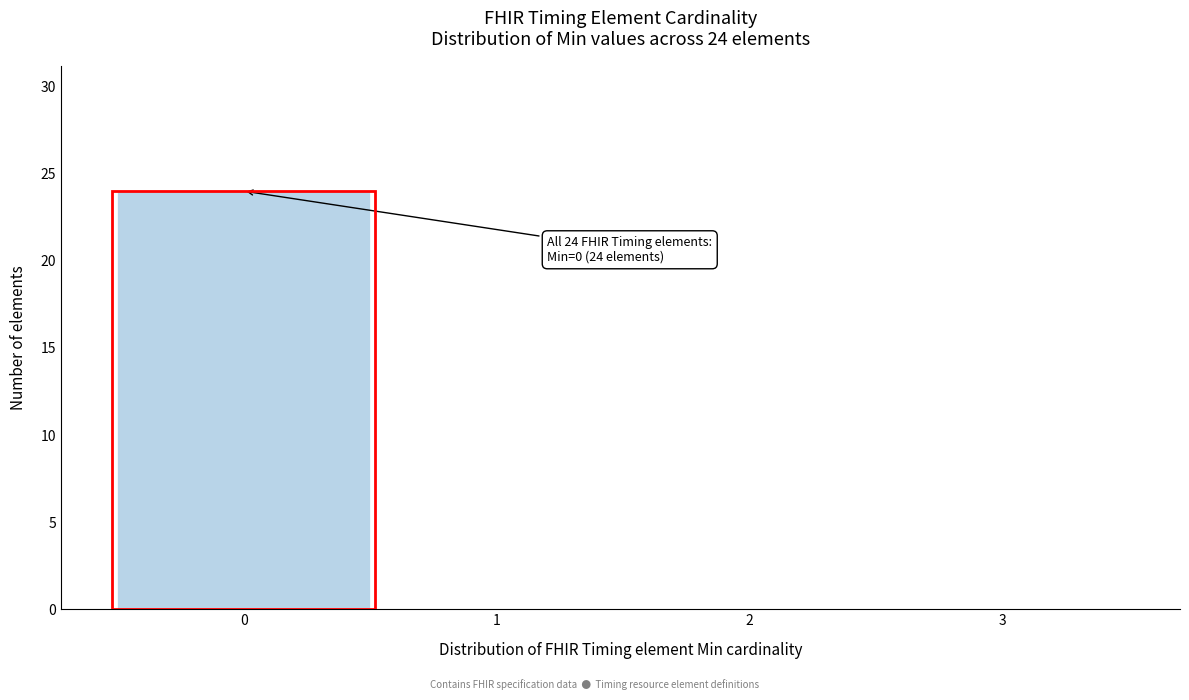

Which range on the x-axis has the tallest bar?

-0.5 to 0.5